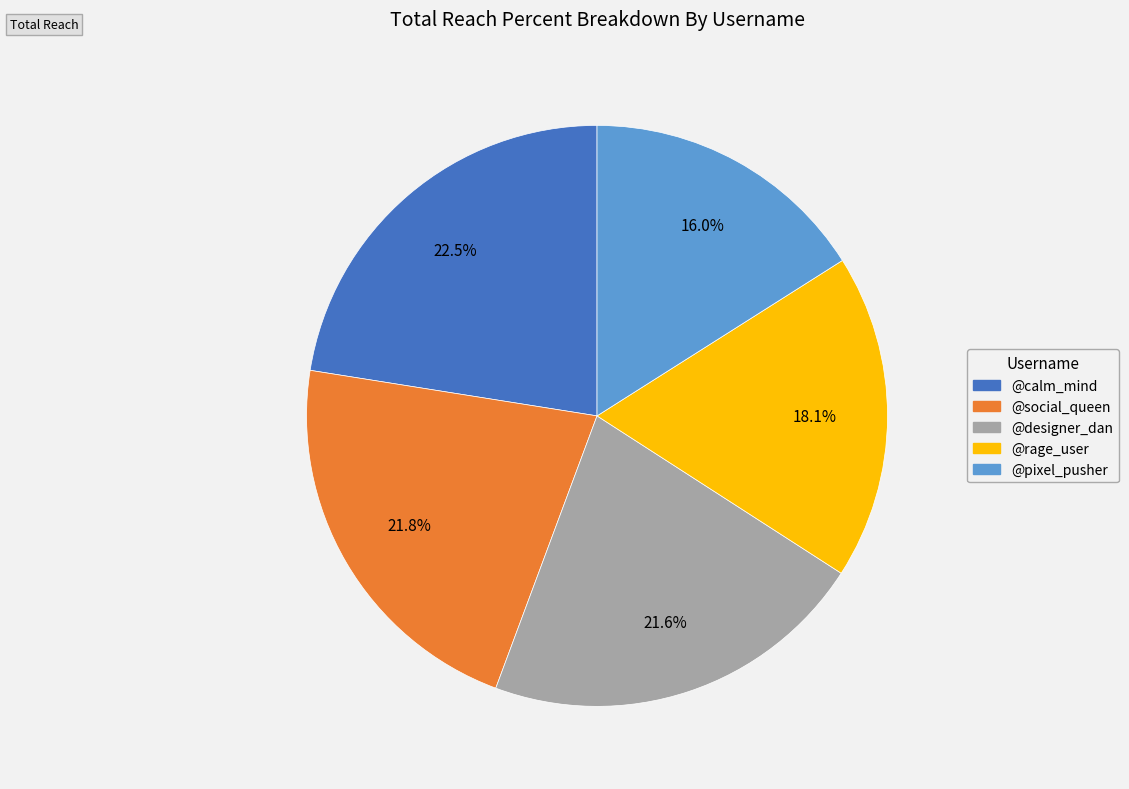

Is the sum of @social_queen and @pixel_pusher greater than half?

No